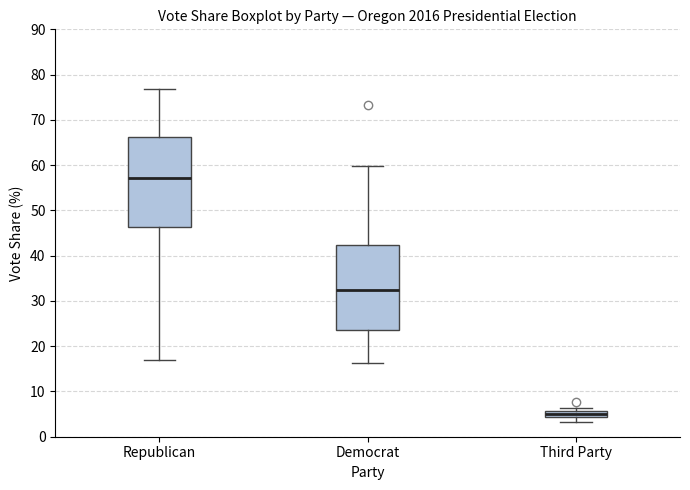

Which box's median line is the lowest?

Third Party